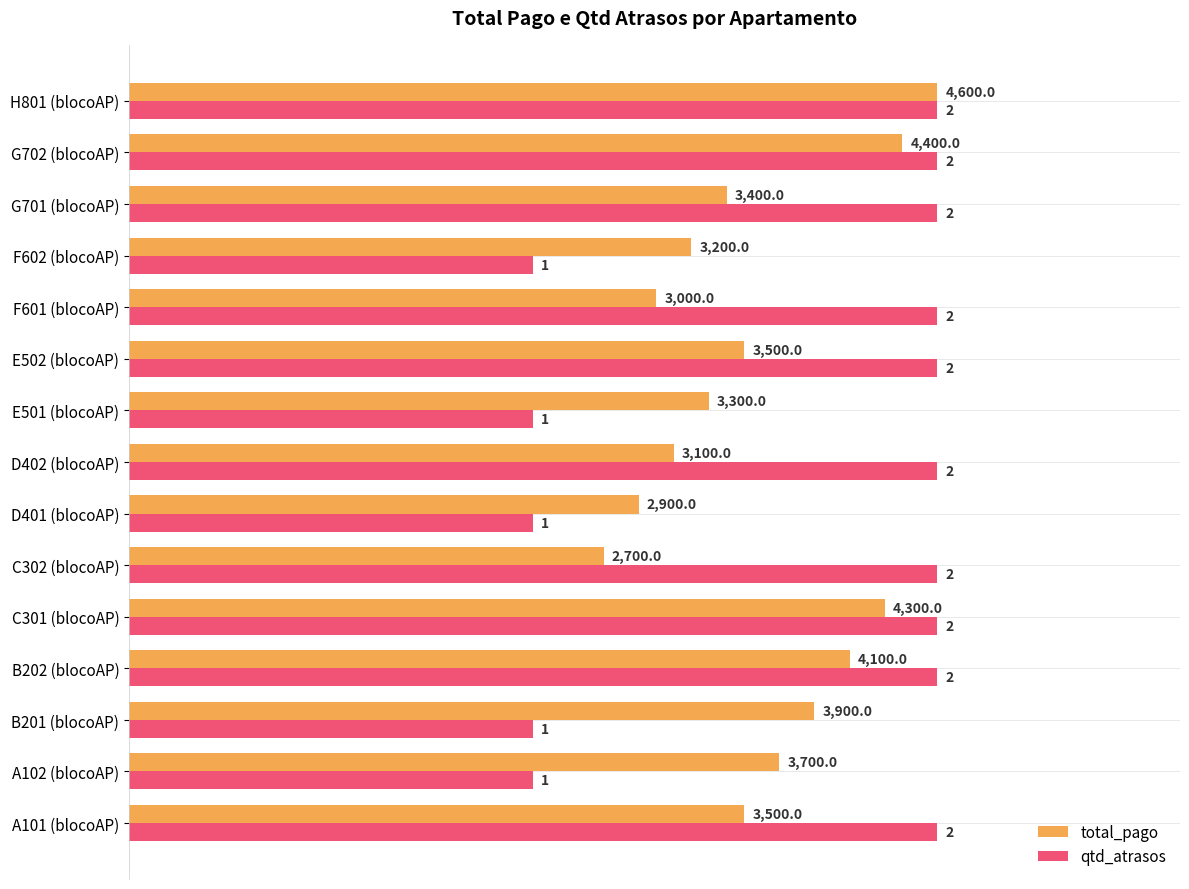

What are all the series names shown in the legend?

total_pago, qtd_atrasos